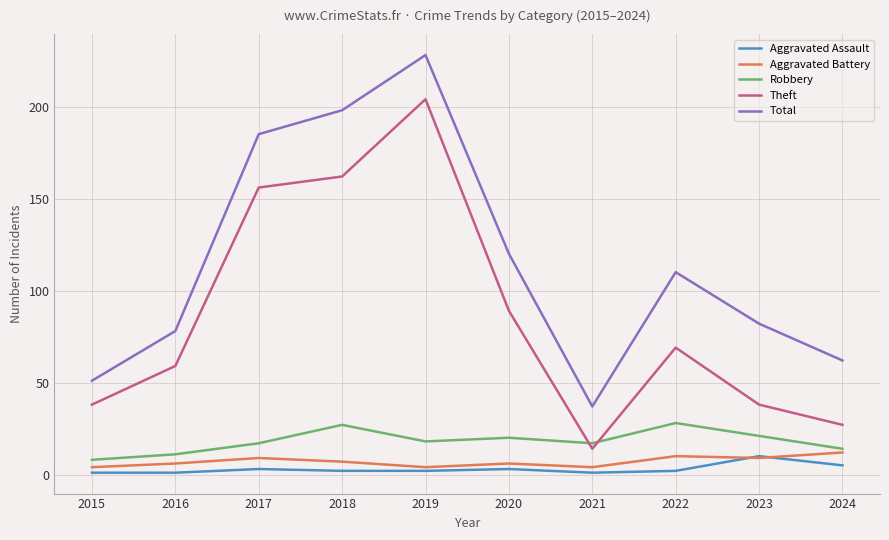

Rank the series by their maximum value, from highest to lowest.

Total, Theft, Robbery, Aggravated Battery, Aggravated Assault